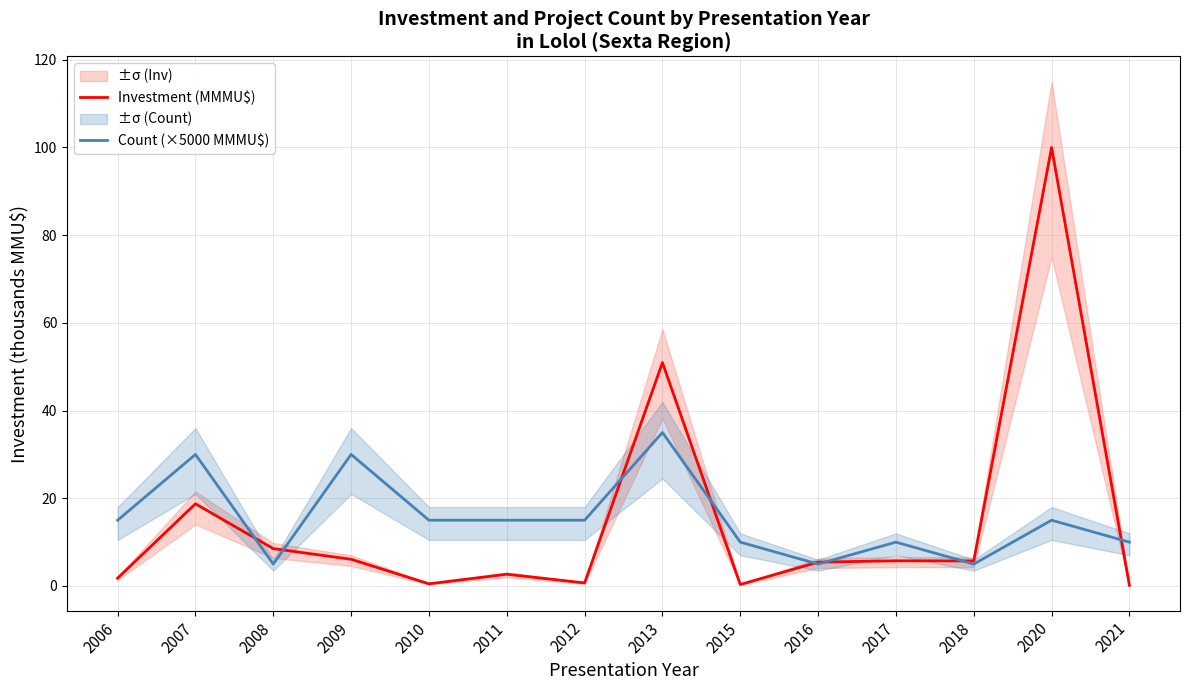

What is the sum of the Investment (MMMU$) values at 2011 and 2015?

3.0